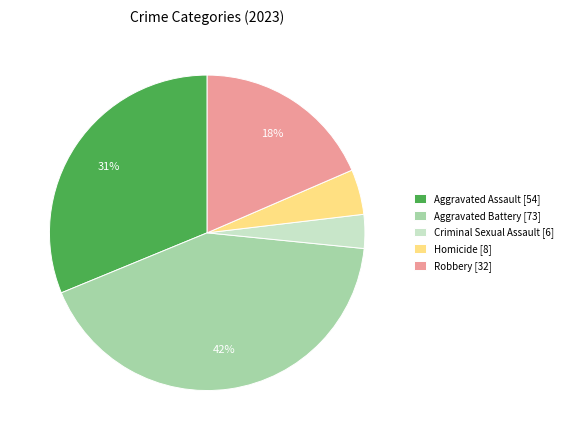

Which has a higher value, Homicide or Aggravated Assault?

Aggravated Assault